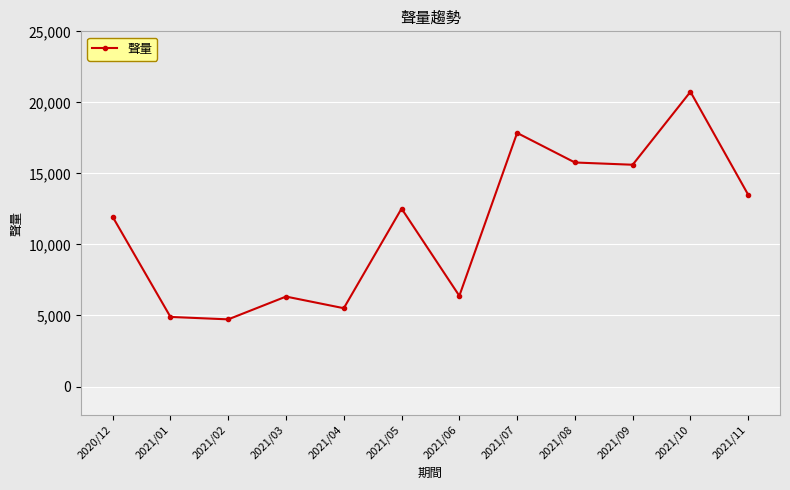

How many points are higher than both their immediate neighbors (excluding endpoints)?

4